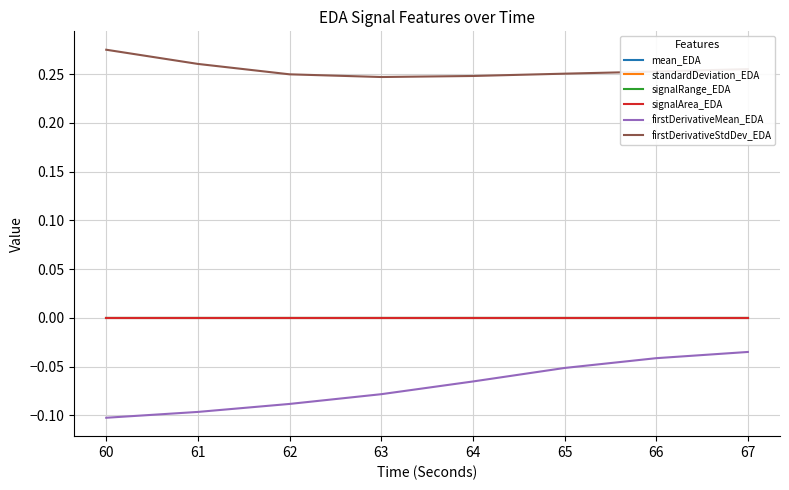

Which series has the widest spread of values?

firstDerivativeMean_EDA